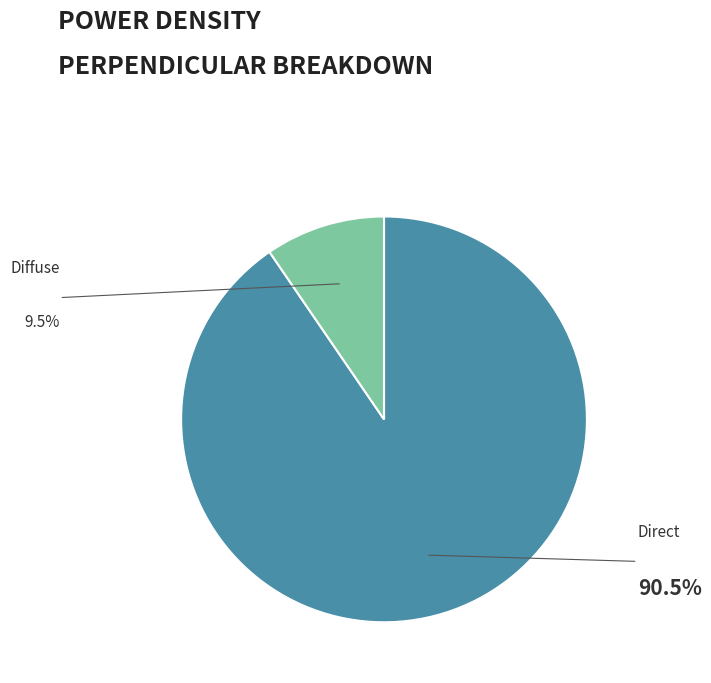

To the nearest percent, what is the combined percentage of Diffuse and Direct?

100%